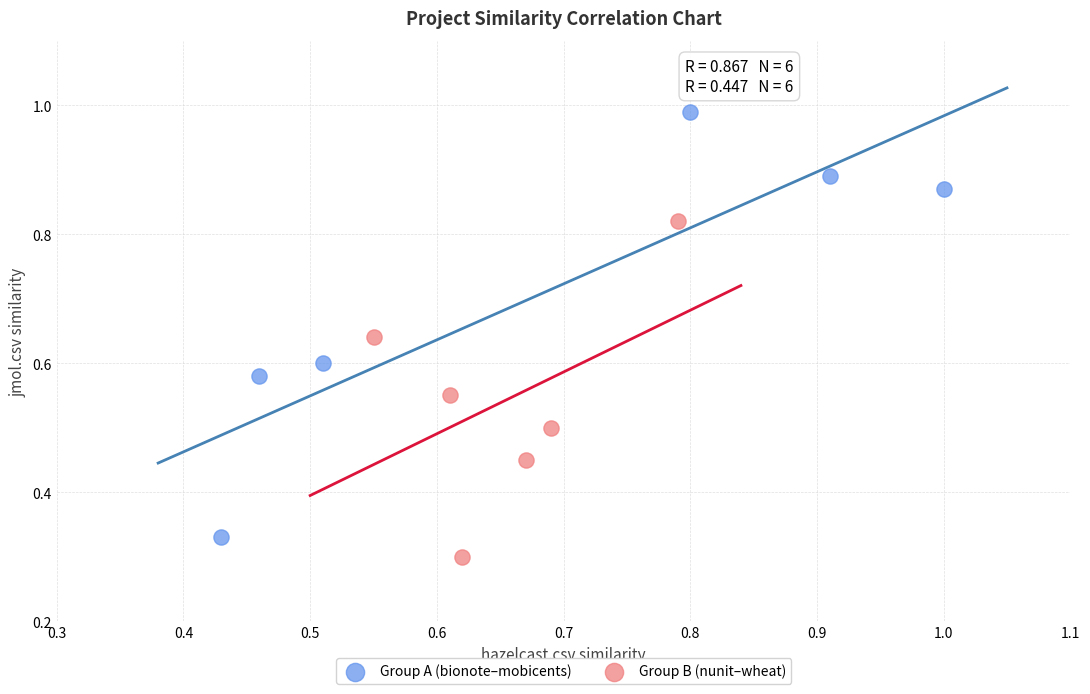

Which series reaches the minimum Y coordinate?

Group B (nunit–wheat)